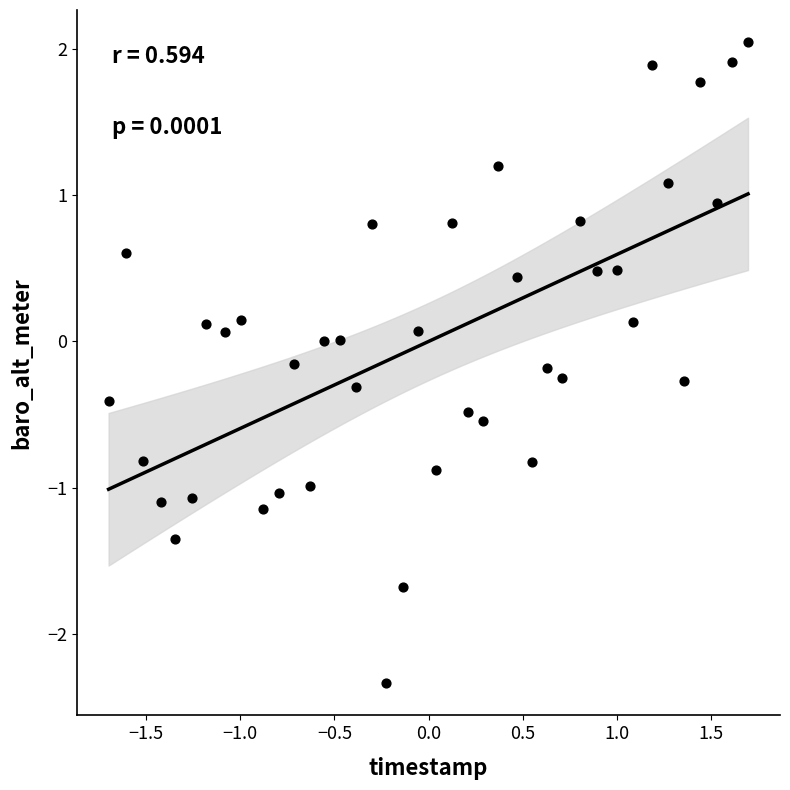

What is the range of X values (max minus min)?

3.4